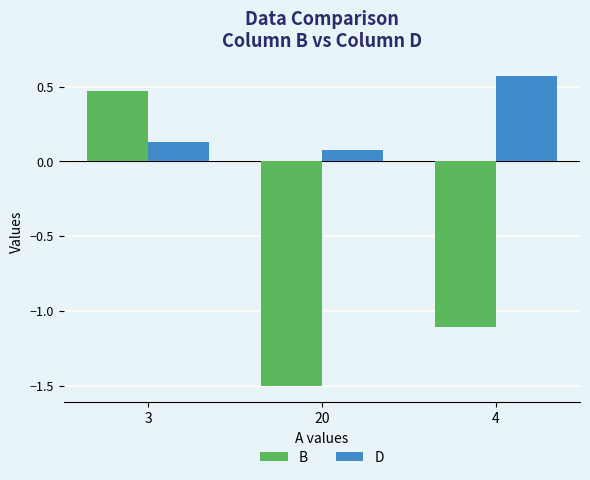

The value of B at 20 is -1.5. True or false?

True